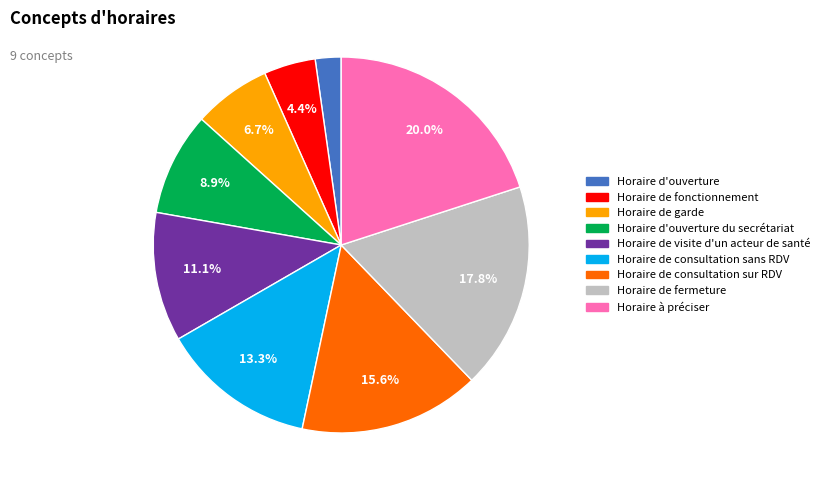

To the nearest percent, what is the difference between the largest and smallest slice percentages?

18%